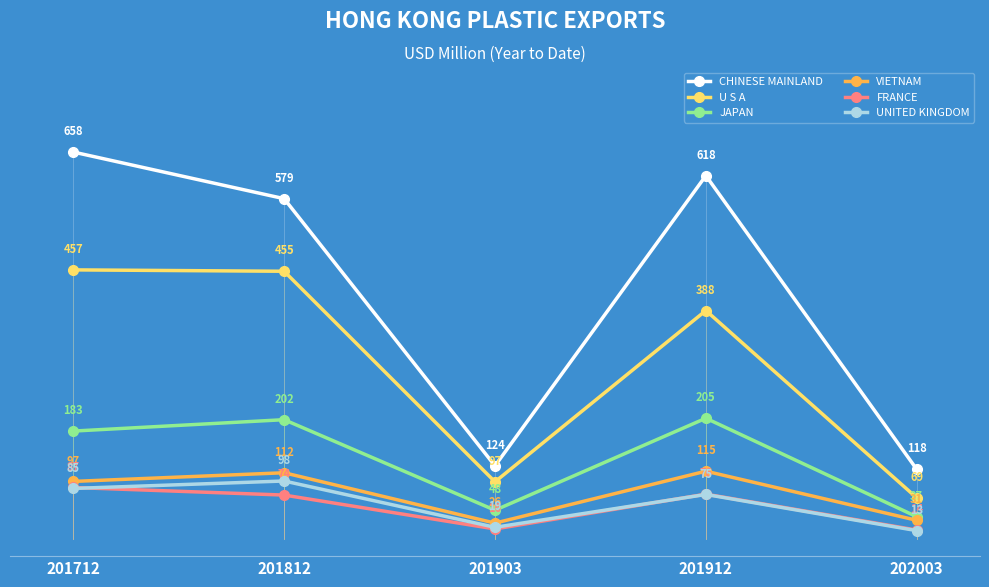

What are all the series names shown in the legend?

CHINESE MAINLAND, U S A, JAPAN, VIETNAM, FRANCE, UNITED KINGDOM